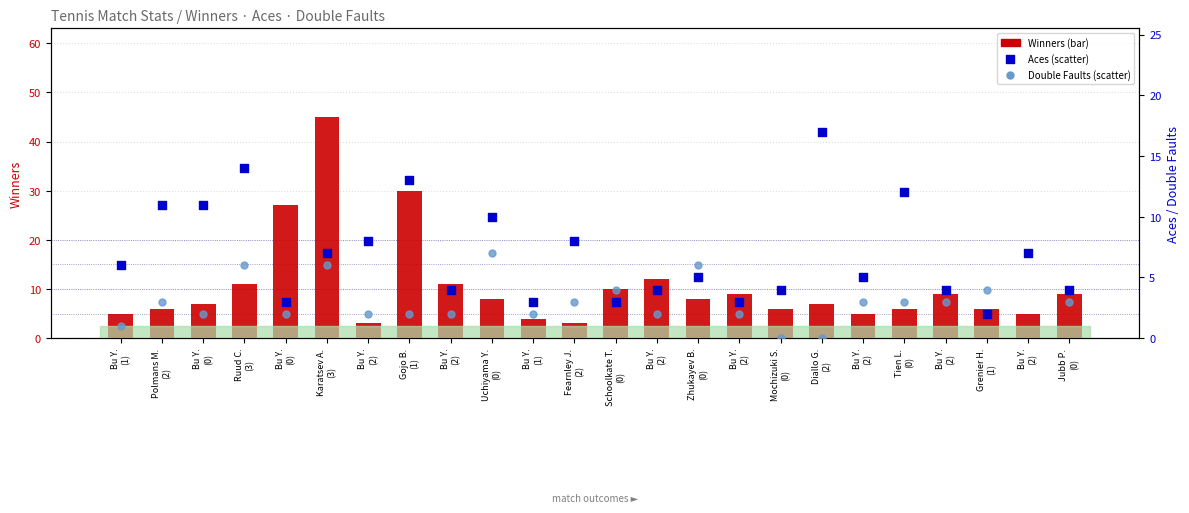

What are all the series names shown in the legend?

Winners, Aces, Double Faults